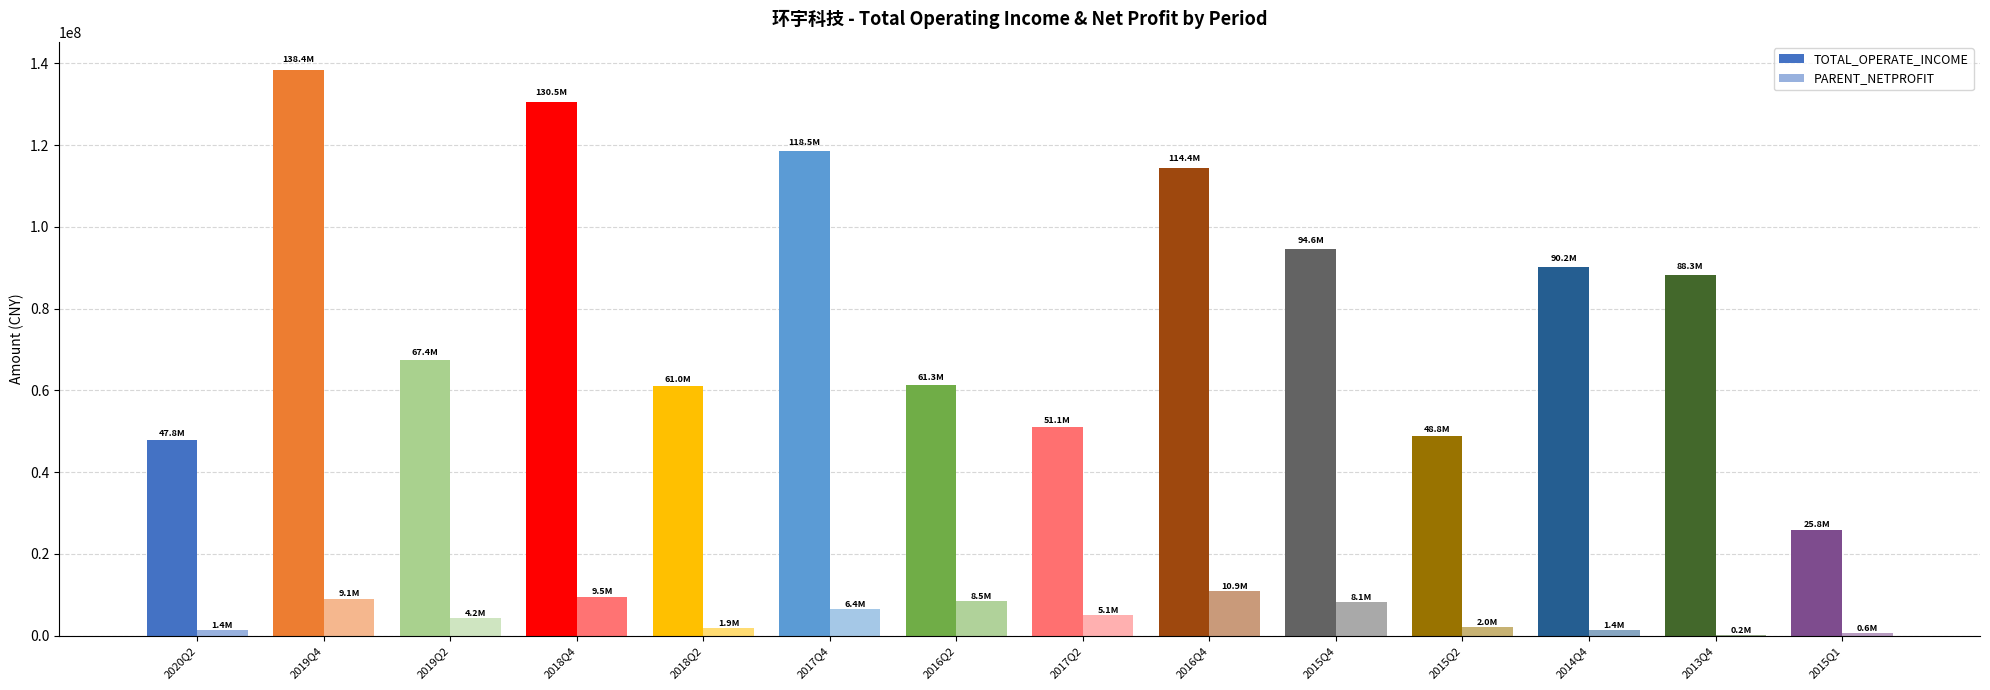

At which label is PARENT_NETPROFIT closest to 5544860?

2017Q2